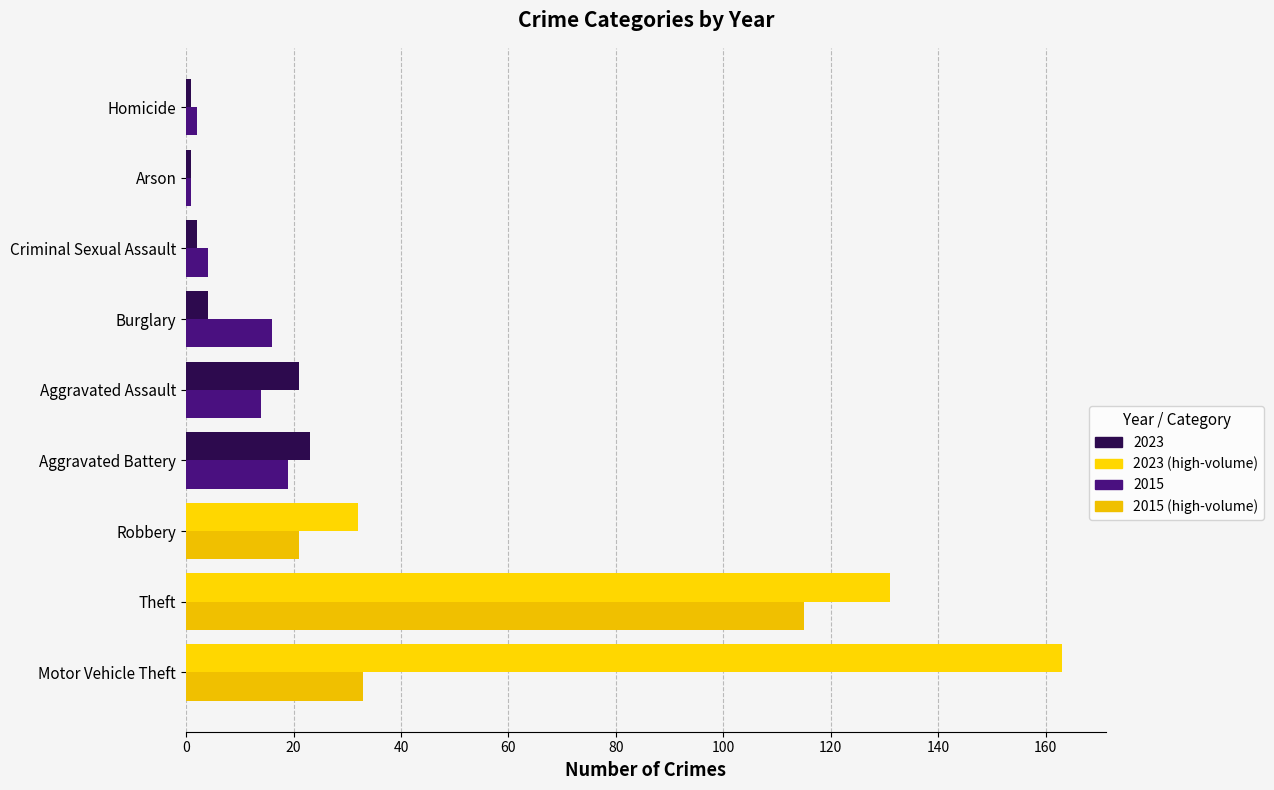

How many series are shown in this chart?

2